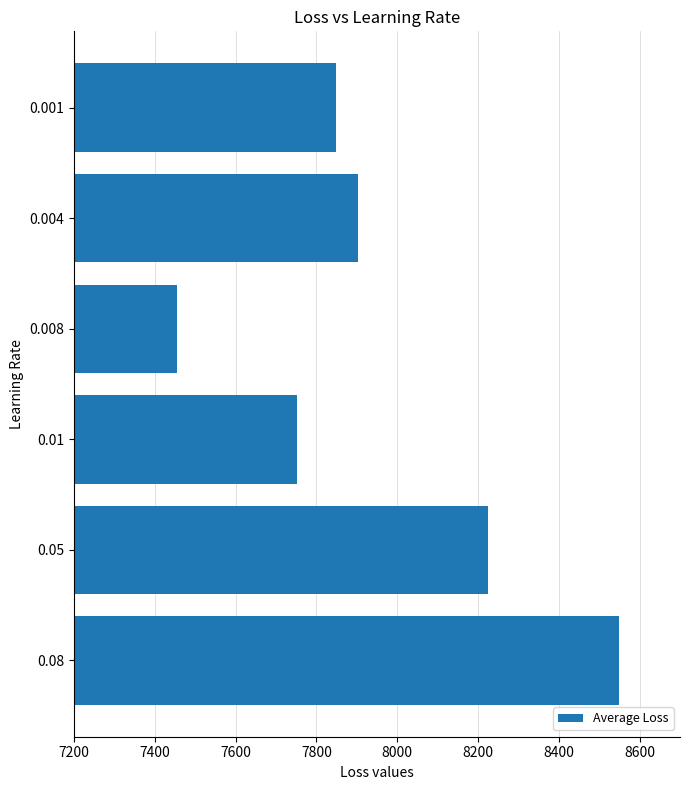

Rank the categories by value from highest to lowest.

0.08, 0.05, 0.004, 0.001, 0.01, 0.008